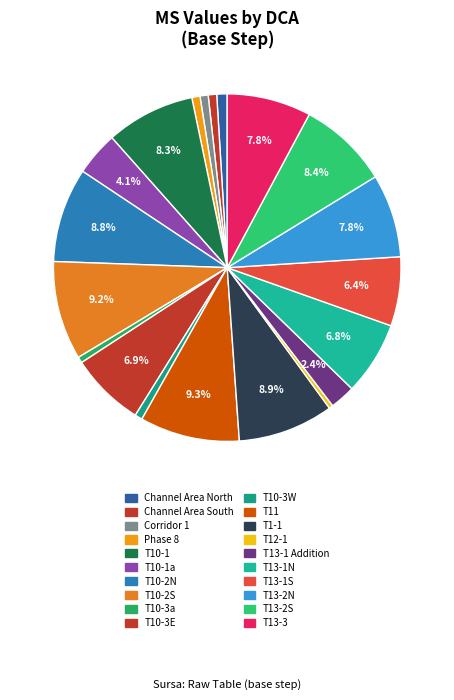

How many segments does this pie chart have?

20